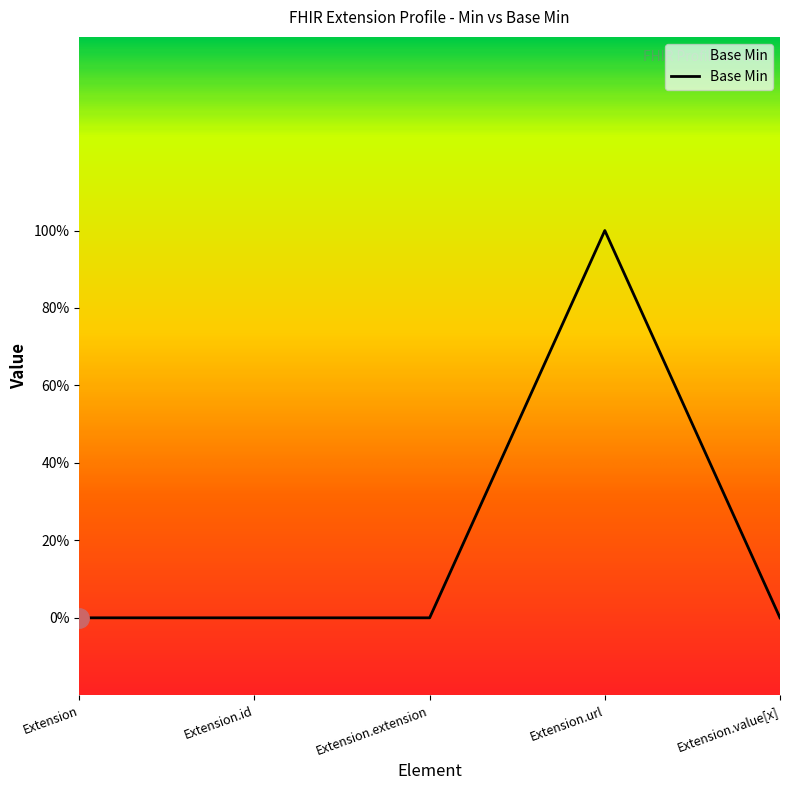

Is this an area chart (filled region under the line)?

Yes